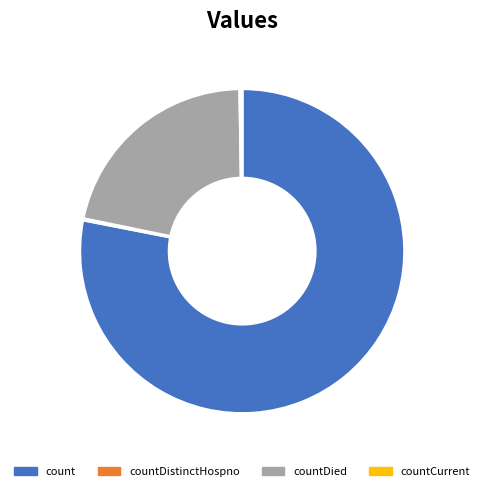

Which slice is the largest?

count